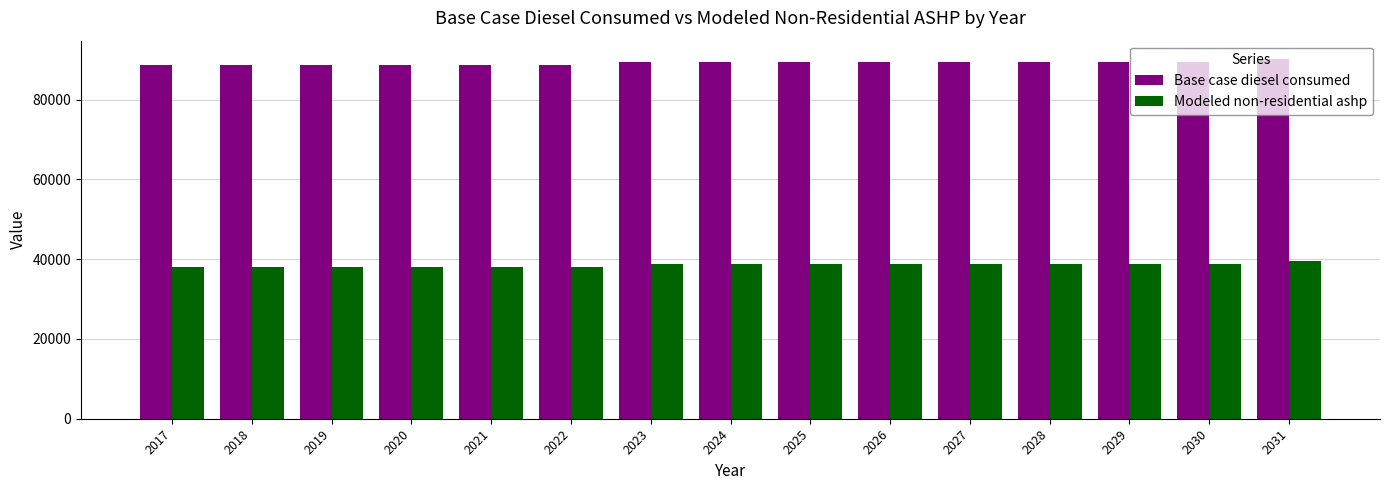

What is the spread (max minus min) of values at 2027?

50753.9